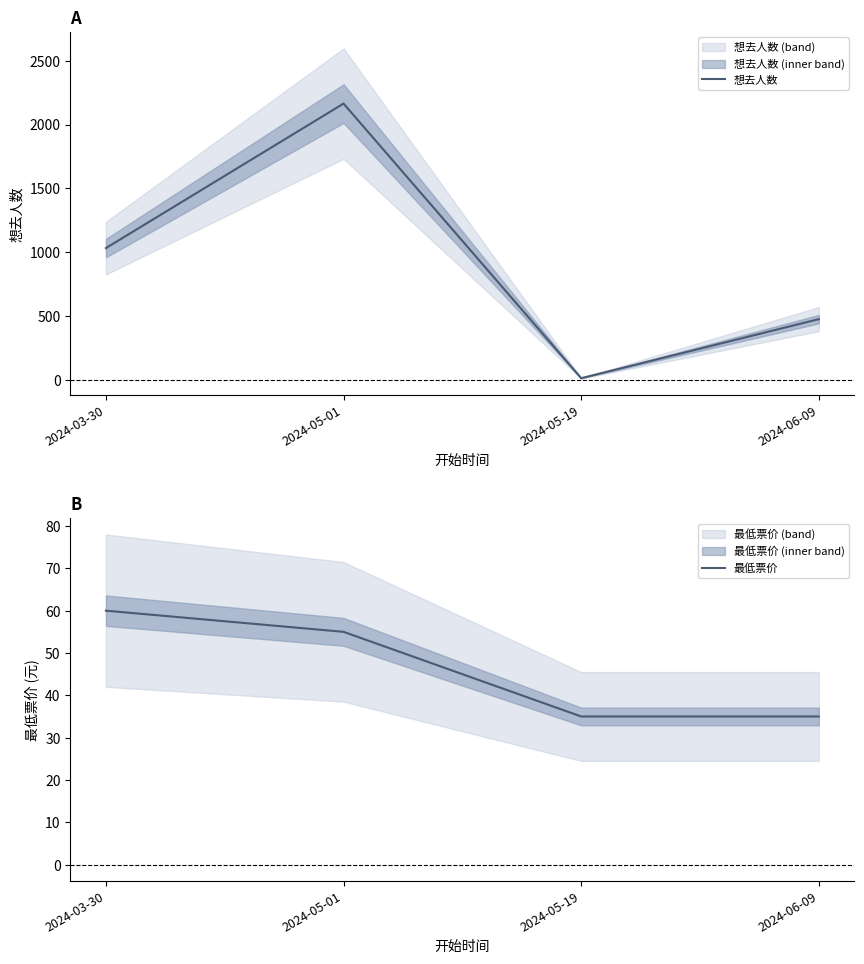

What is the total value across all series at 2024-06-09?

509